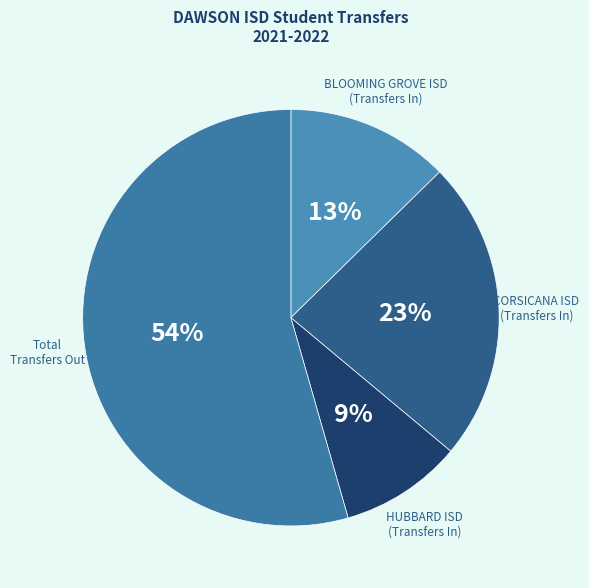

Does Total Transfers Out account for over 50% of the chart?

Yes